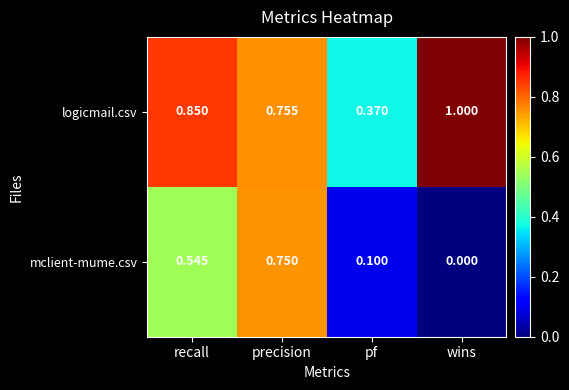

At which label is mclient-mume.csv closest to 0?

wins